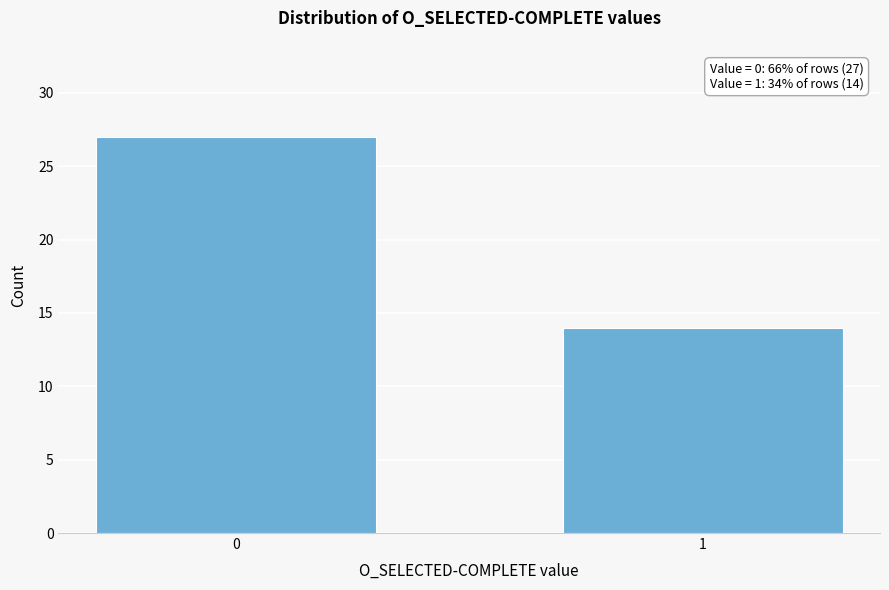

Reading left to right, extract all data points from this chart.

0=27	1=14